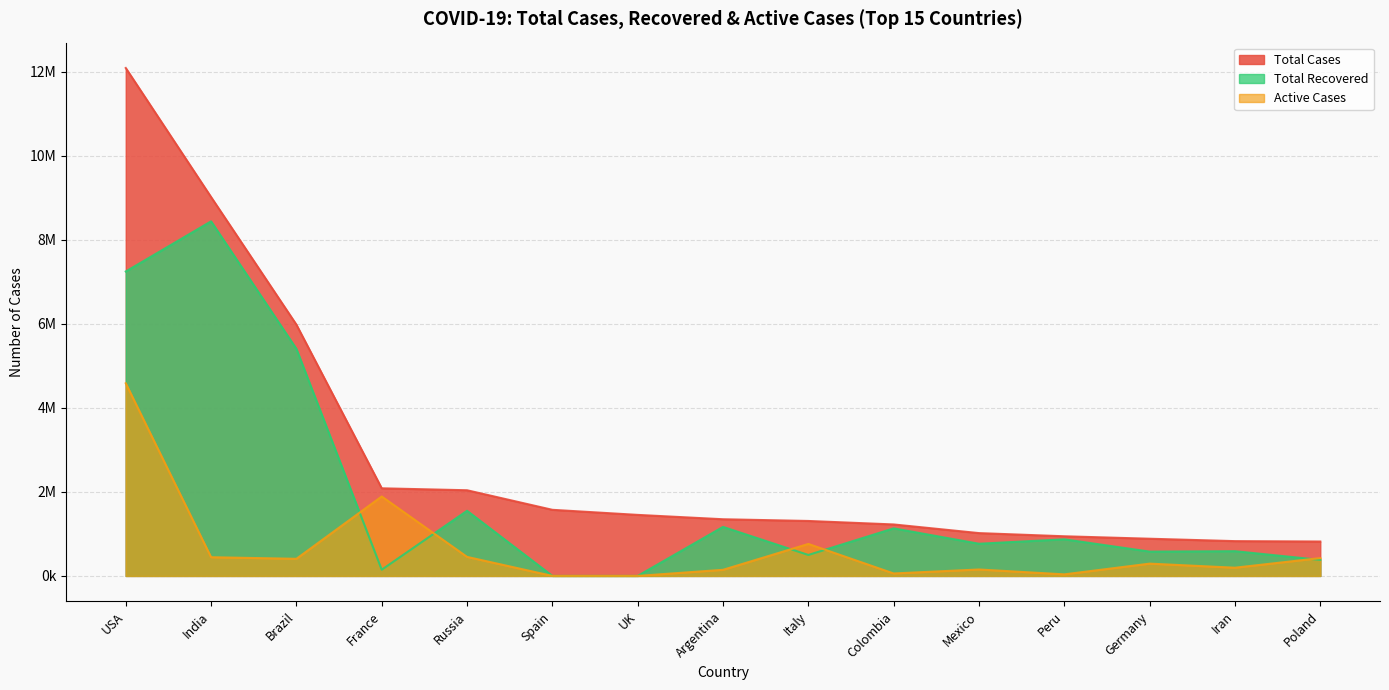

What is the sum of the Active Cases values at France and Brazil?

2299042